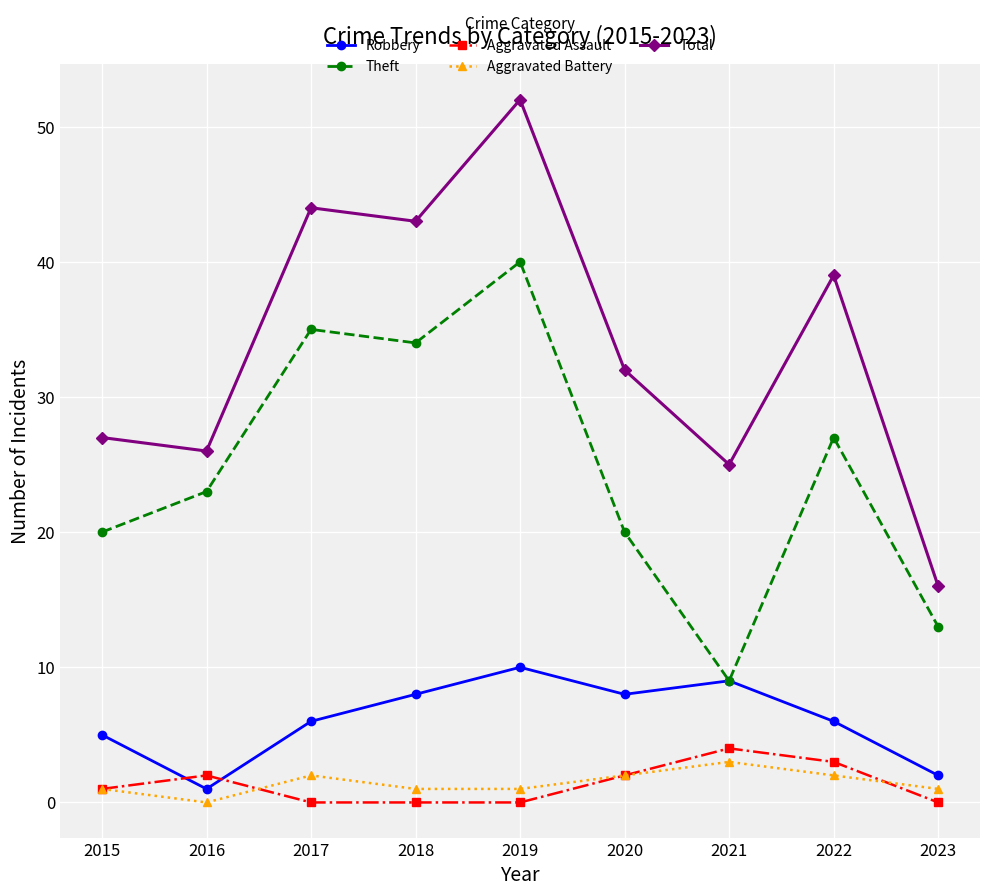

Is the value of Robbery at 2019 greater than the value of Aggravated Assault at 2017?

Yes